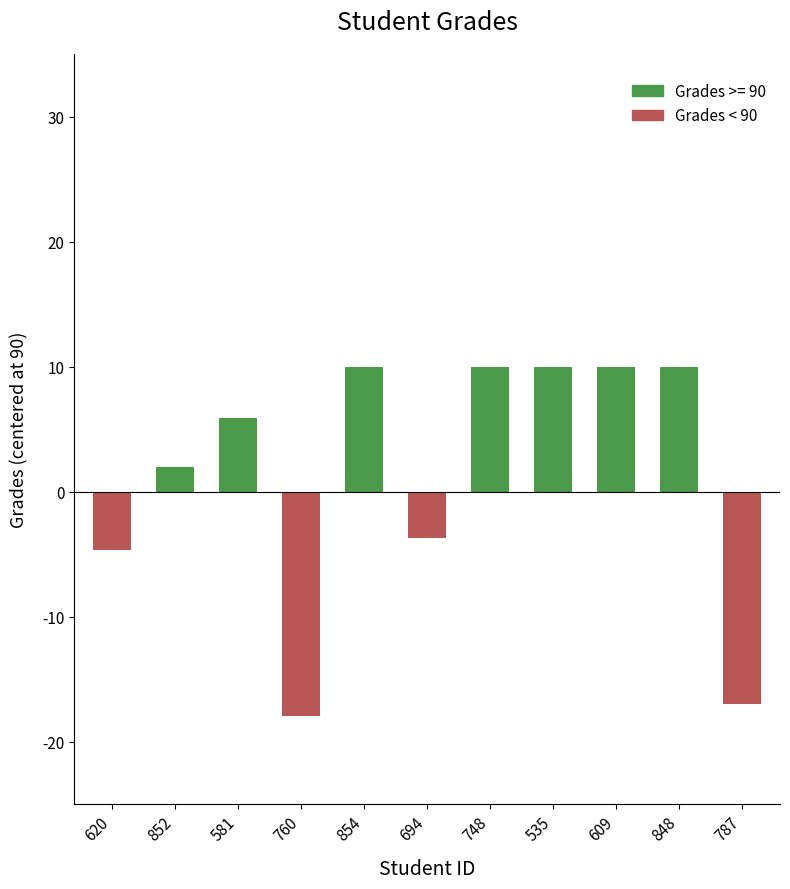

Rank the categories by value from lowest to highest.

760, 787, 620, 694, 852, 581, 854, 748, 535, 609, 848